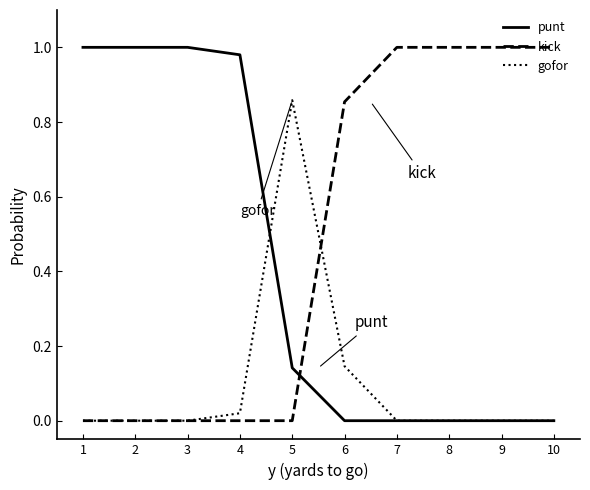

True or false: punt and kick cross at least once.

True